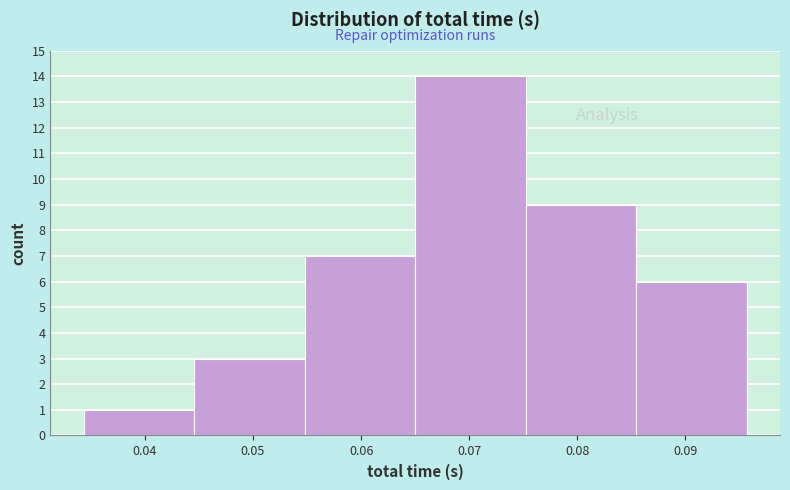

Reading left to right, list every bar in this chart as the range it spans on the x-axis followed by its height. Neither the bar edges nor the heights are printed on the chart, so give them approximately, as read against the axes.

0.034 to 0.045: 1
0.045 to 0.055: 3
0.055 to 0.065: 7
0.065 to 0.075: 14
0.075 to 0.085: 9
0.085 to 0.096: 6